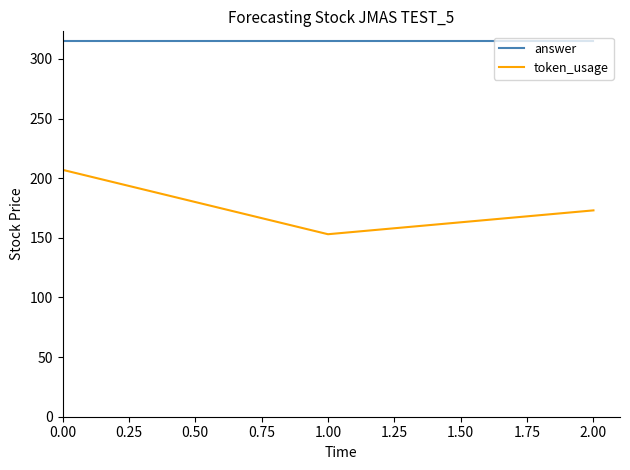

Which series changed the most between 0.00 and 1.00?

token_usage